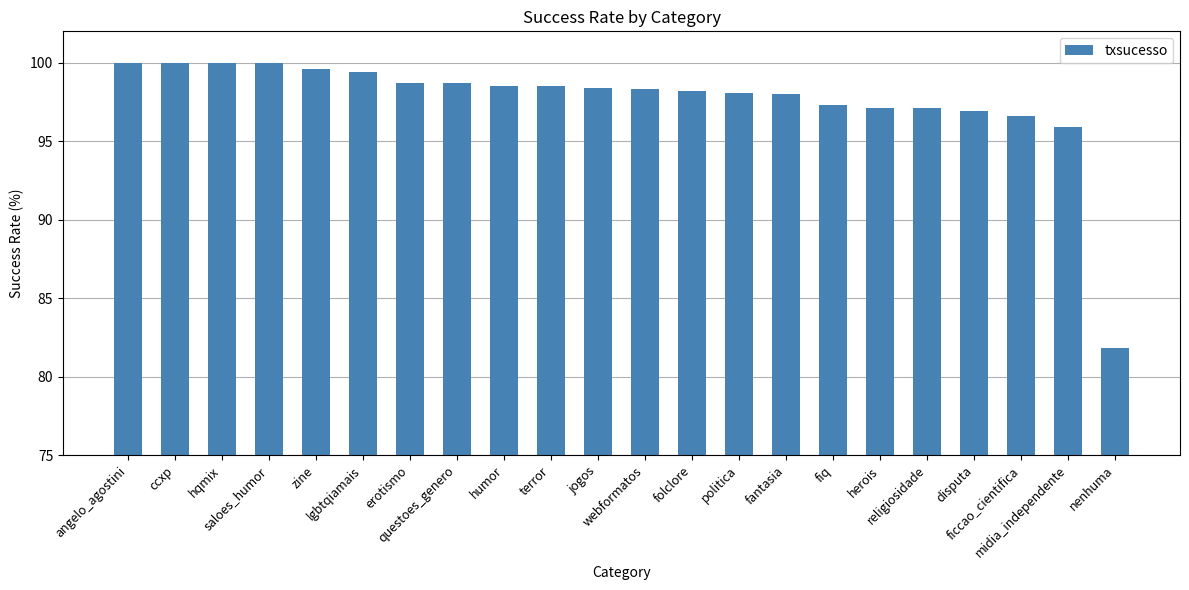

Which label corresponds to the smallest value in the chart?

nenhuma